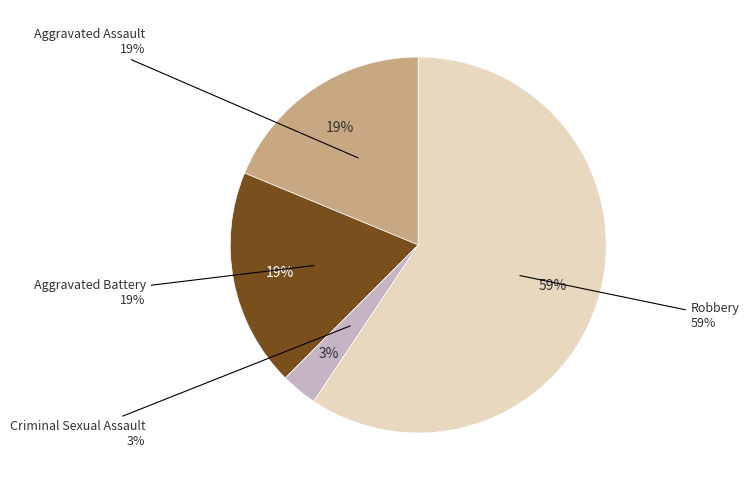

To the nearest percent, what is the difference between the largest and smallest slice percentages?

56%